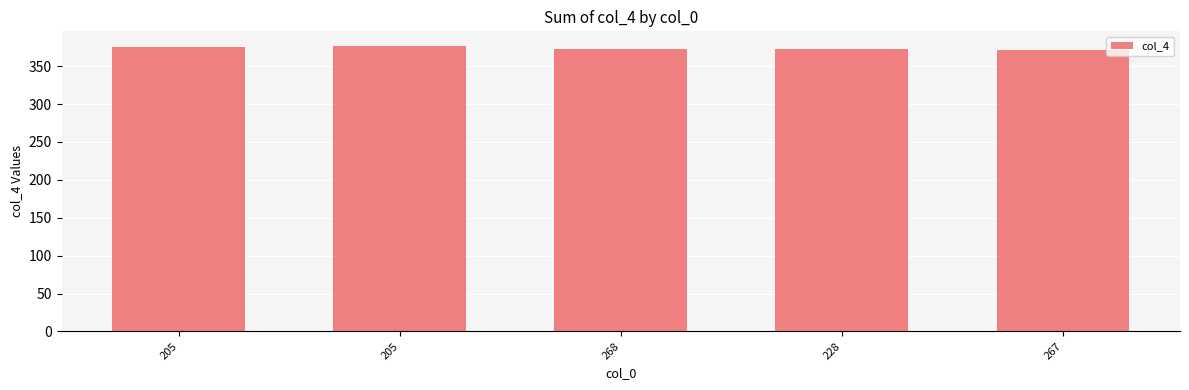

What is the label of the 3rd bar from the right?

268